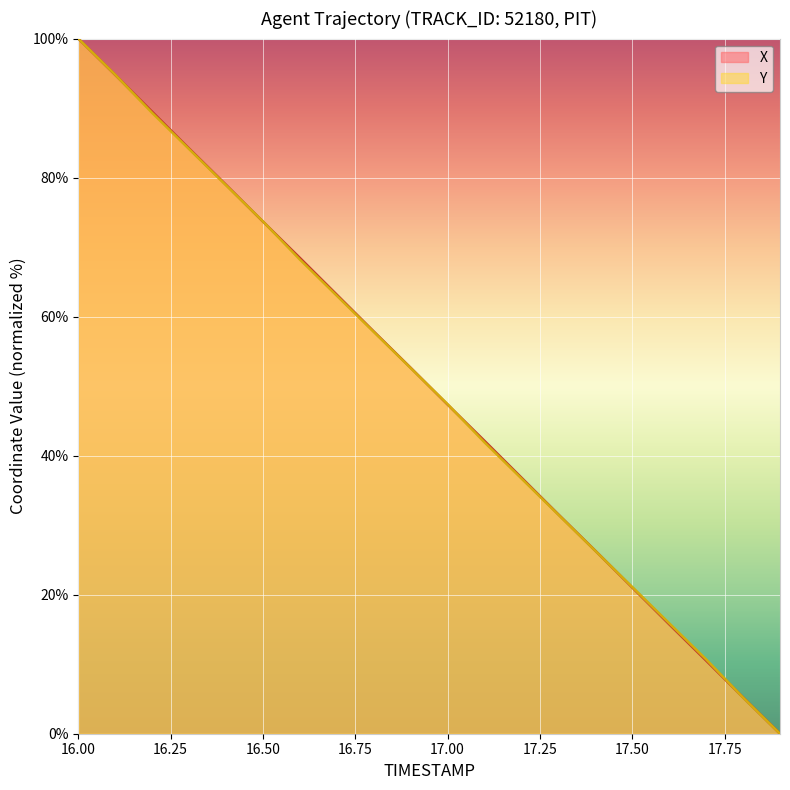

True or false: Y has a value of 30.5 at 16.3.

False